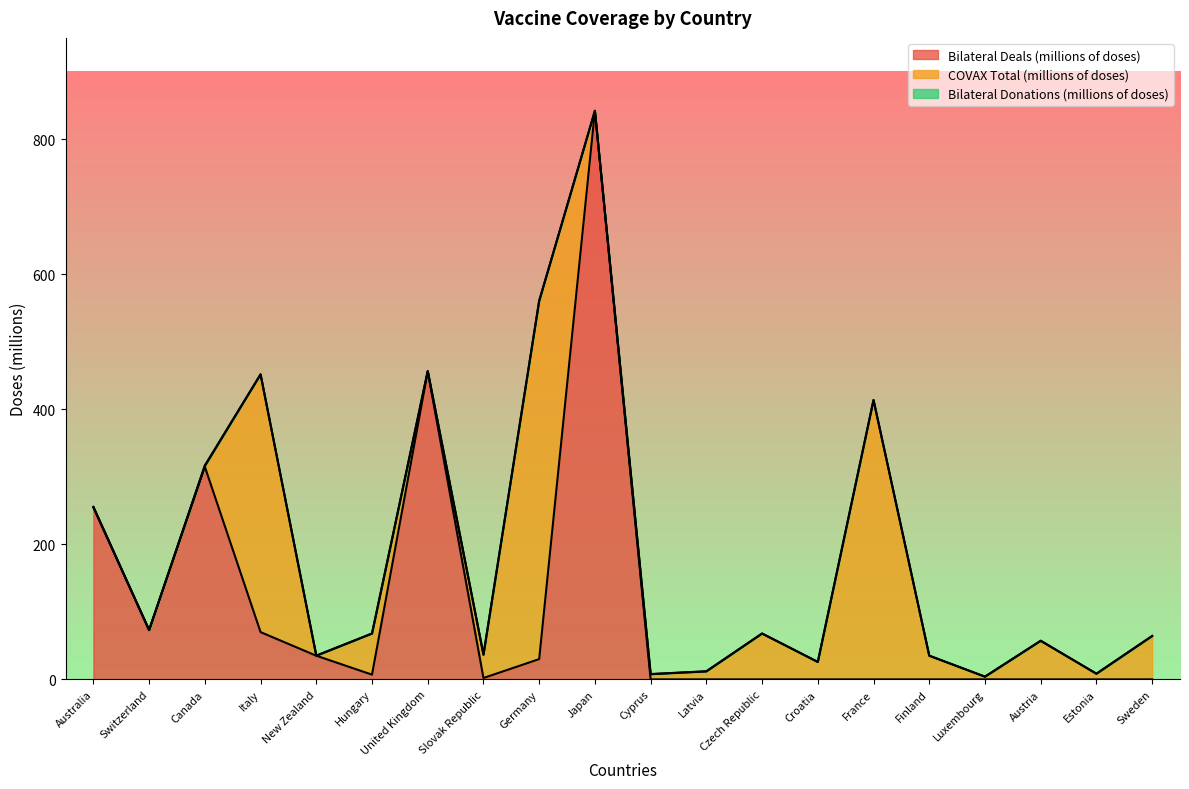

Does the chart display data point markers on the line(s)?

No